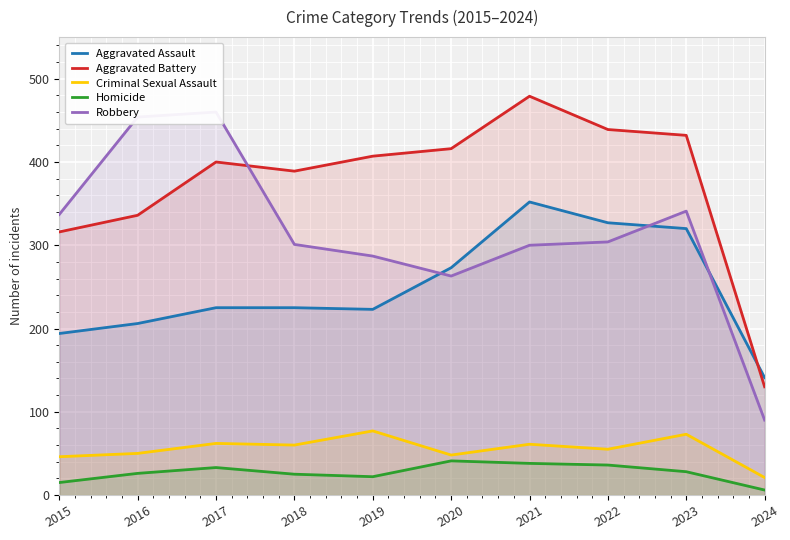

What is the difference between the maximum and minimum values in the Aggravated Assault series?

211